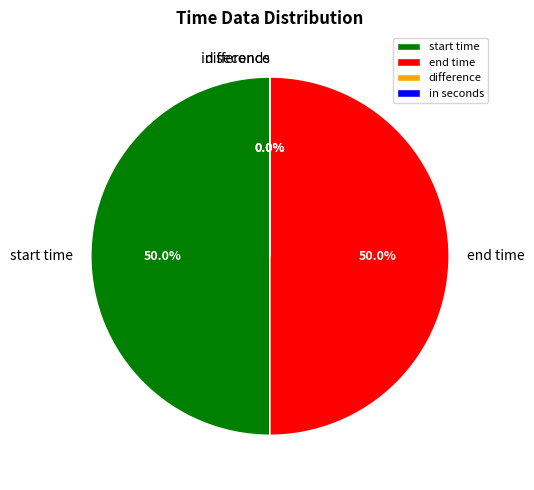

Is in seconds the majority of the pie?

No